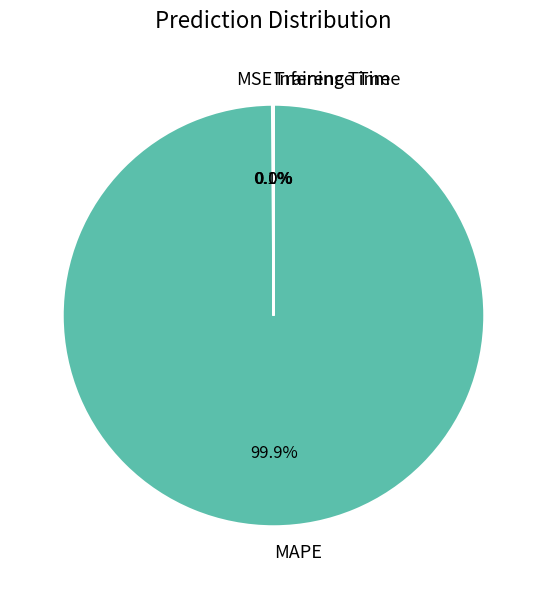

Which category has the biggest portion of the pie?

MAPE